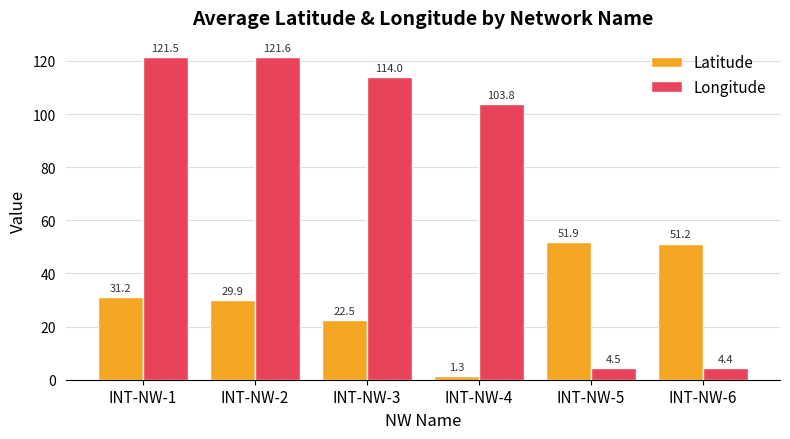

How many groups of bars are there?

6